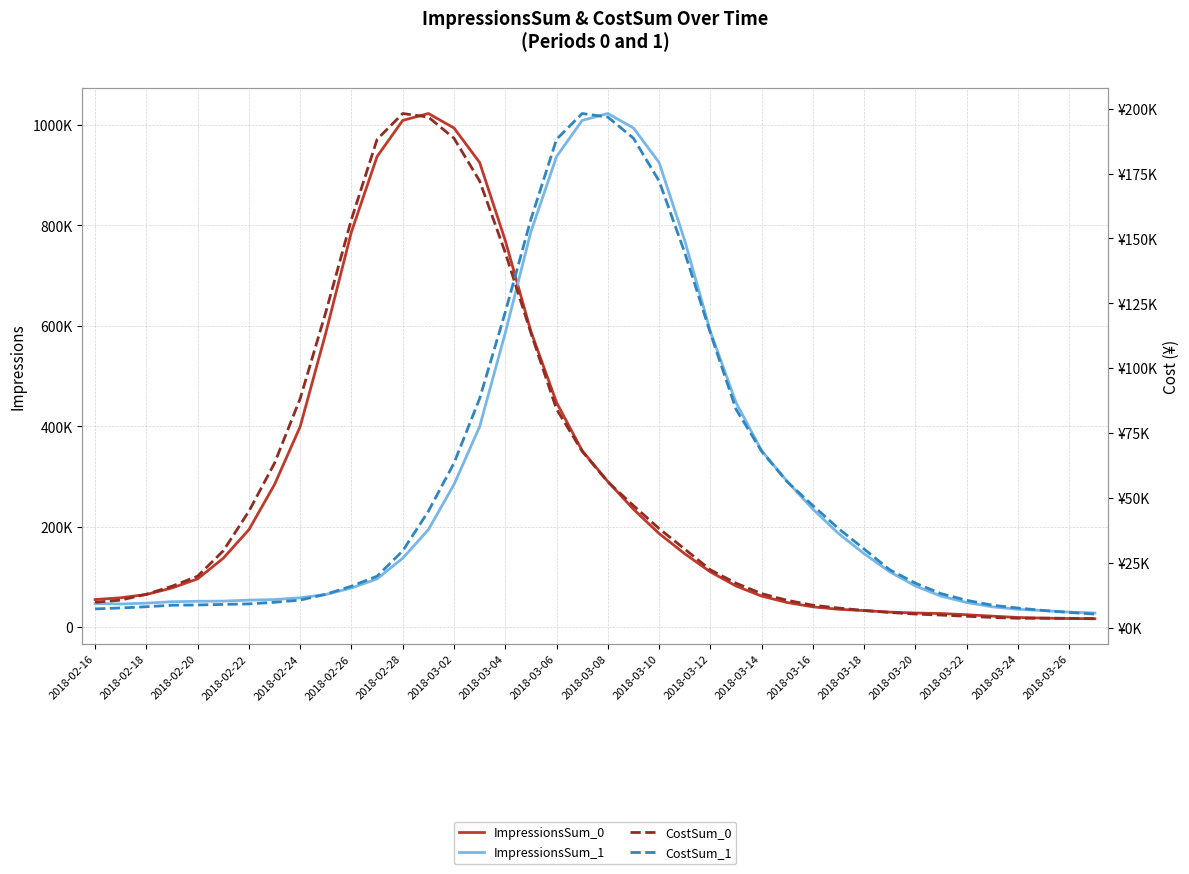

What is the total value across all series at 2018-03-14?

494413.0